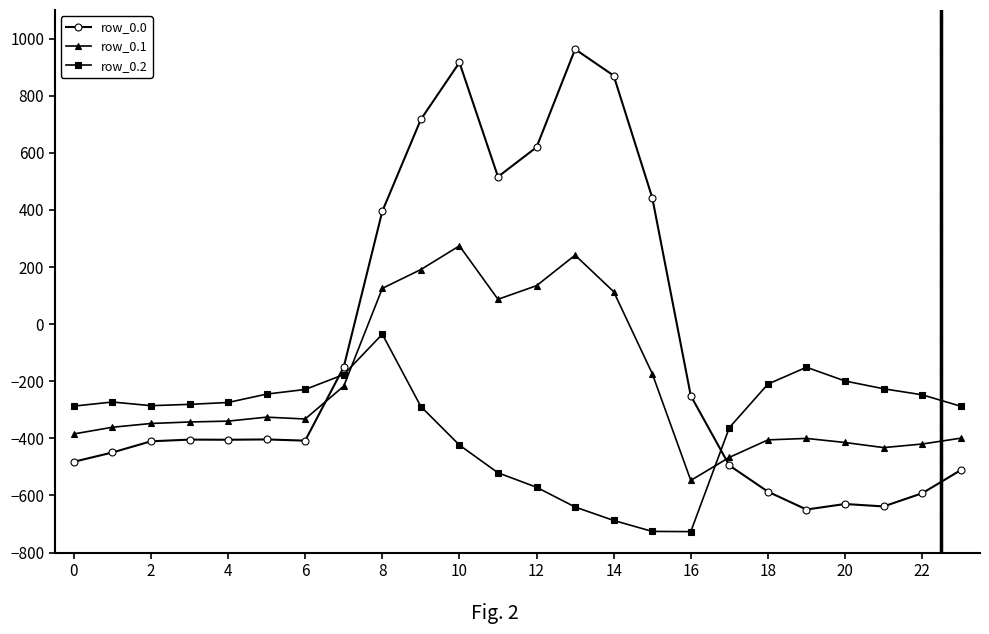

How many times do row_0.1 and row_0.0 cross each other?

2